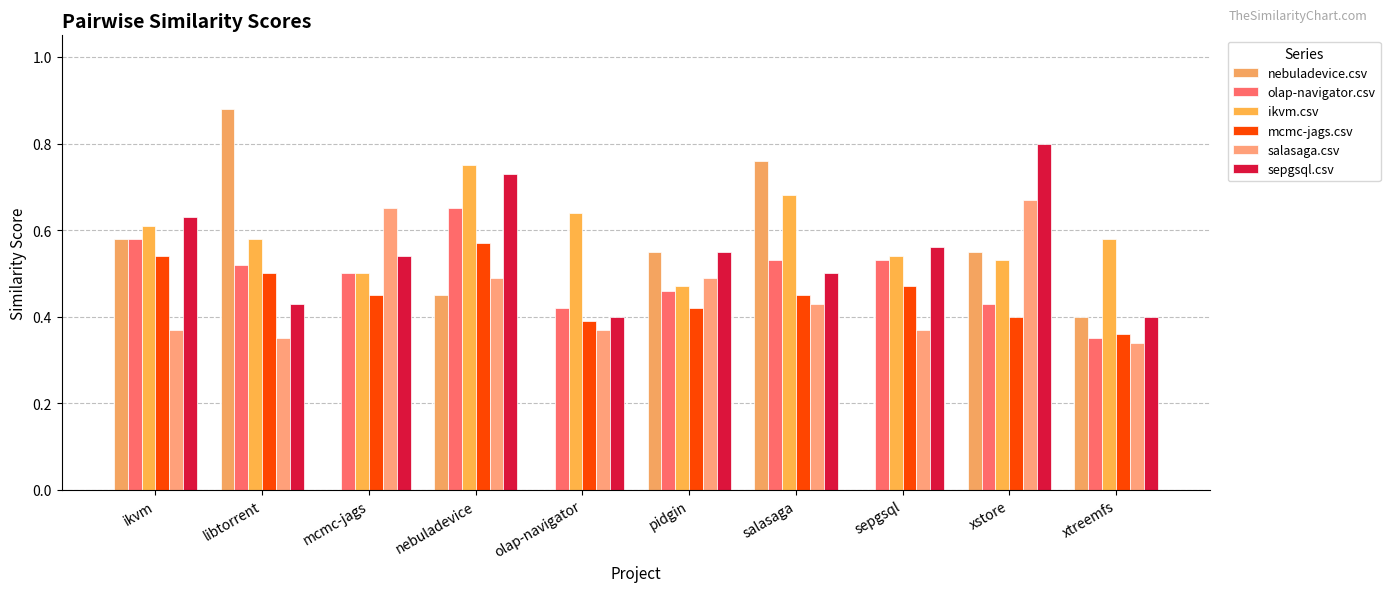

What is the total value across all series at nebuladevice?

3.6